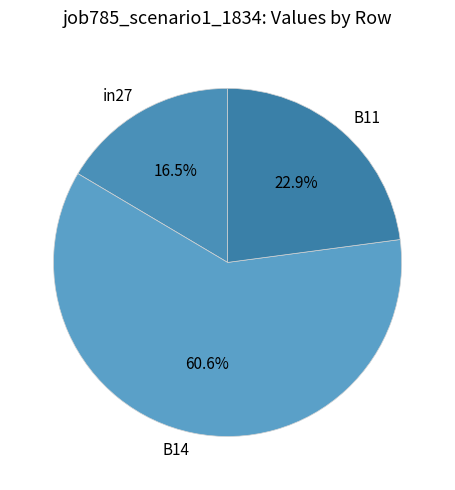

What is the largest slice in the pie chart?

B14